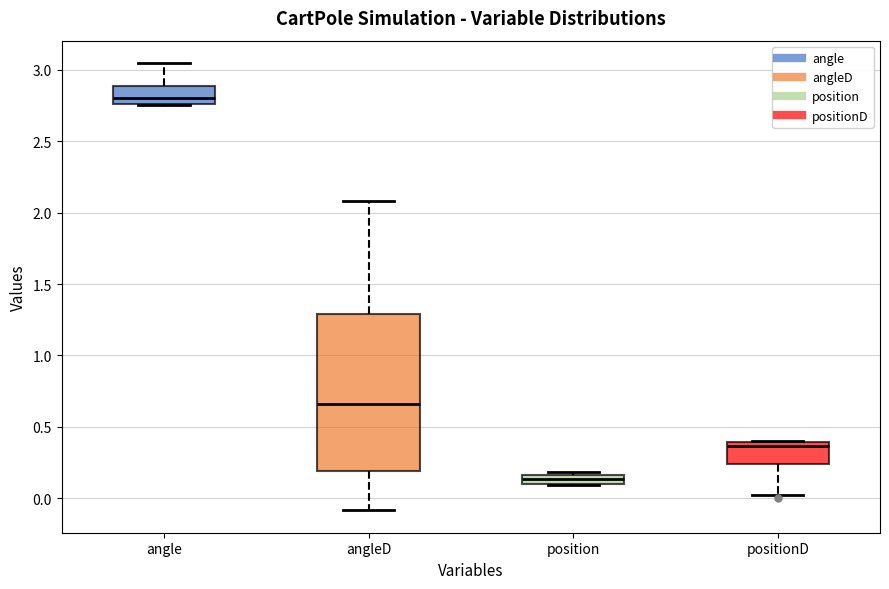

Where is the upper edge of the box for positionD on the y-axis? The values are not printed on the chart, so give them approximately, as read against the axis.

0.40